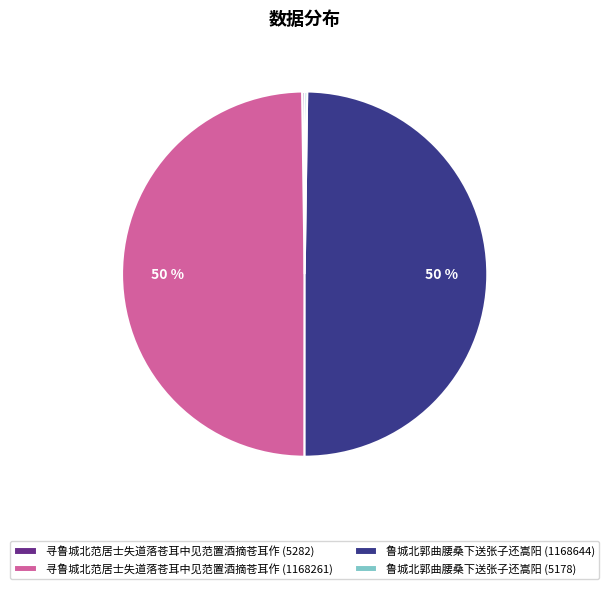

Approximately how many times larger is the value at 鲁城北郭曲腰桑下送张子还嵩阳 (1168644) compared to 寻鲁城北范居士失道落苍耳中见范置酒摘苍耳作 (1168261)?

1.0